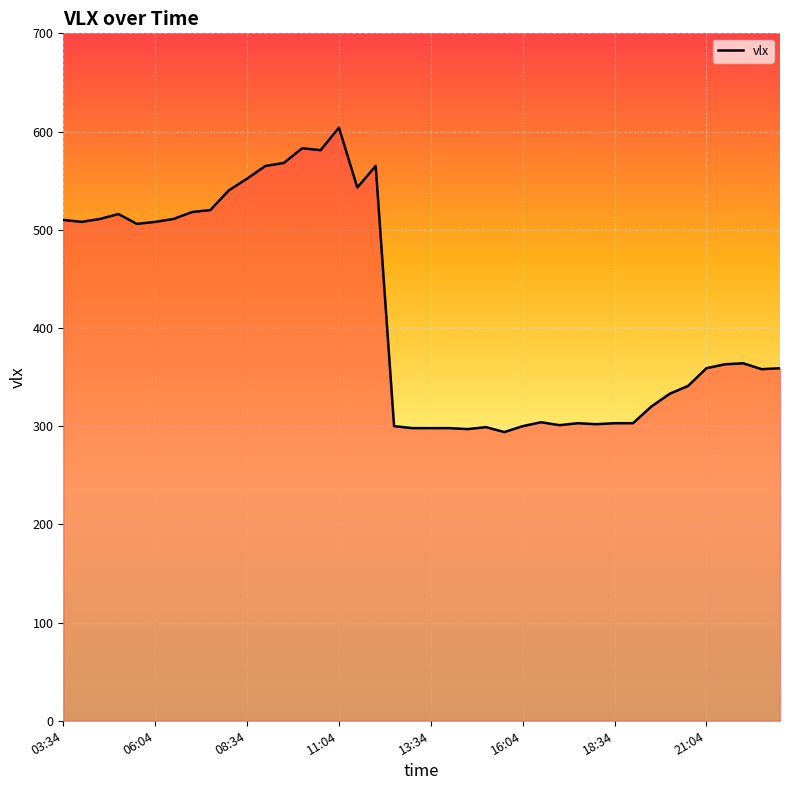

What is the difference between the maximum and minimum values?

310